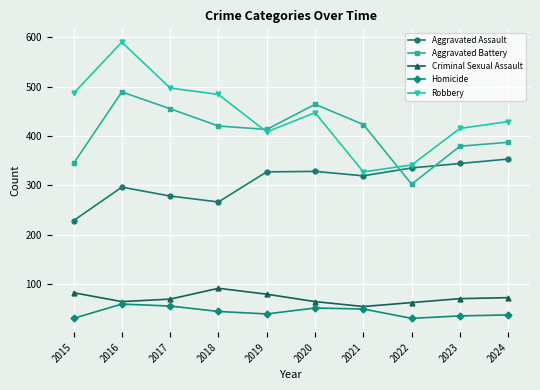

The value of Criminal Sexual Assault at 2016 is 38. True or false?

False